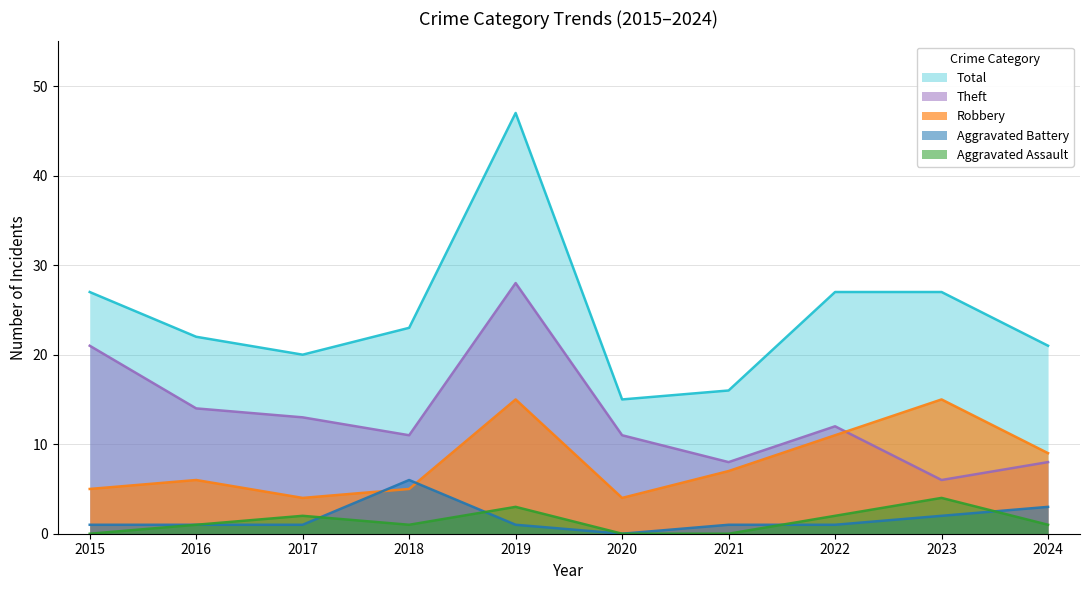

What is the difference between the second highest and minimum values in the Total series?

12